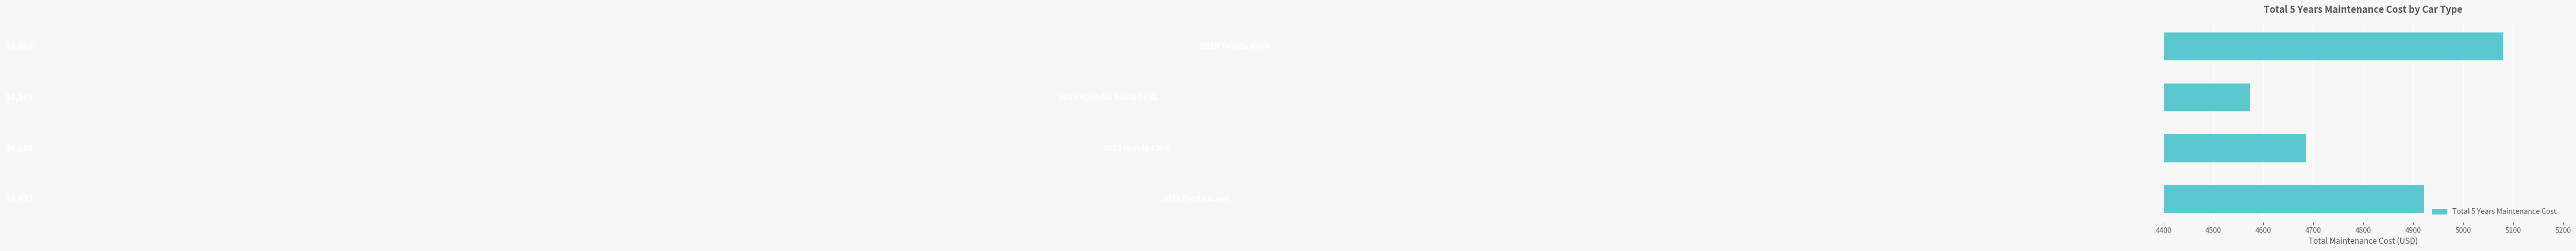

Reading bottom to top, what are all the values shown in this chart?

4922	4685	4573	5080